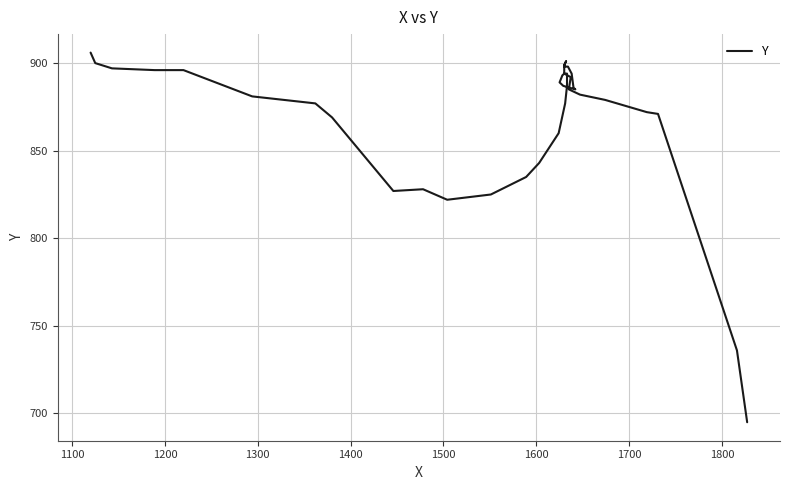

How many lines are shown in the chart?

1